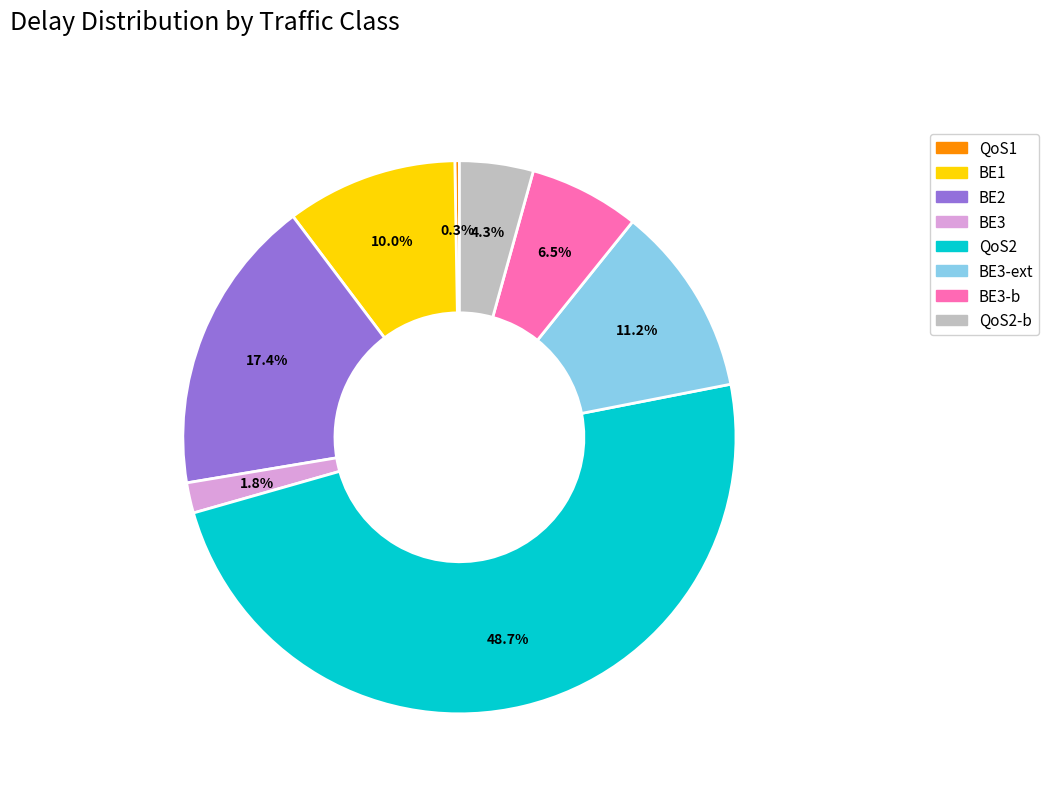

Is there a majority slice in this chart?

No